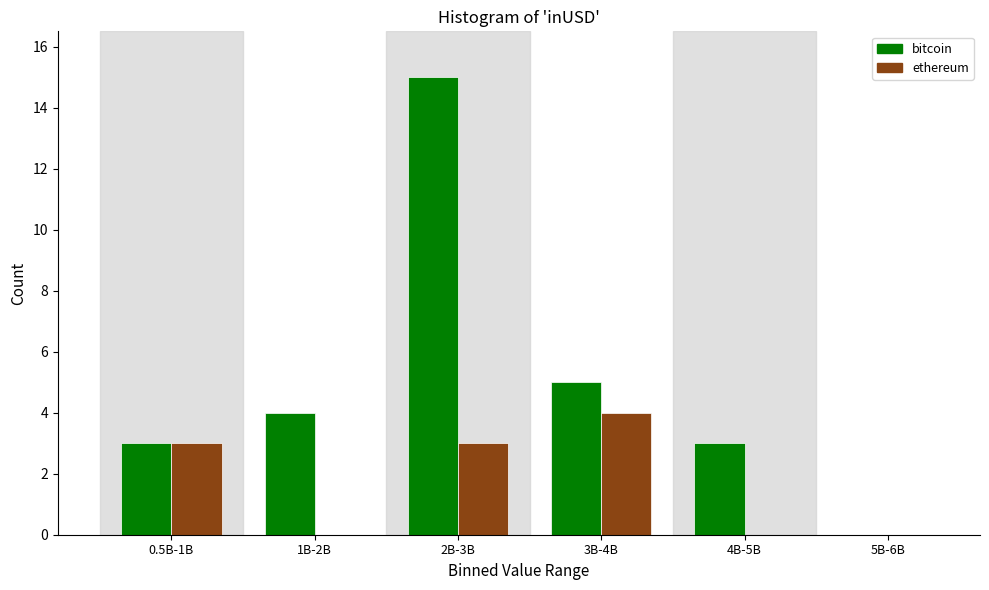

Reading right to left, what are all the values shown in this chart?

bitcoin: 5B-6B=0	4B-5B=3	3B-4B=5	2B-3B=15	1B-2B=4	0.5B-1B=3
ethereum: 5B-6B=0	4B-5B=0	3B-4B=4	2B-3B=3	1B-2B=0	0.5B-1B=3